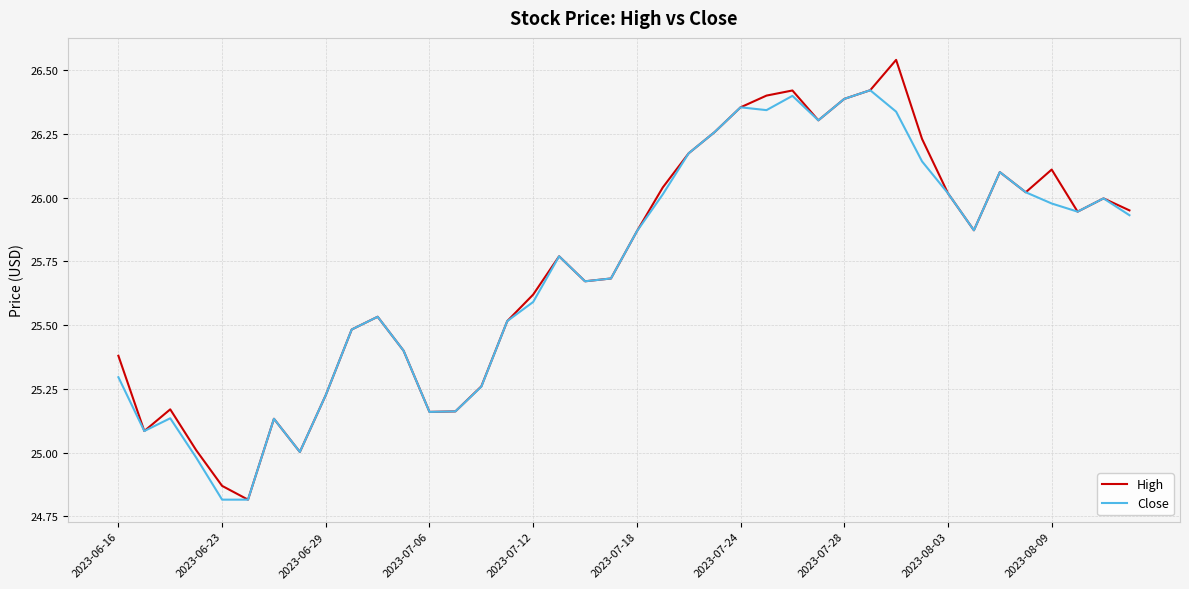

List the series in order of their peak value, highest first.

High, Close